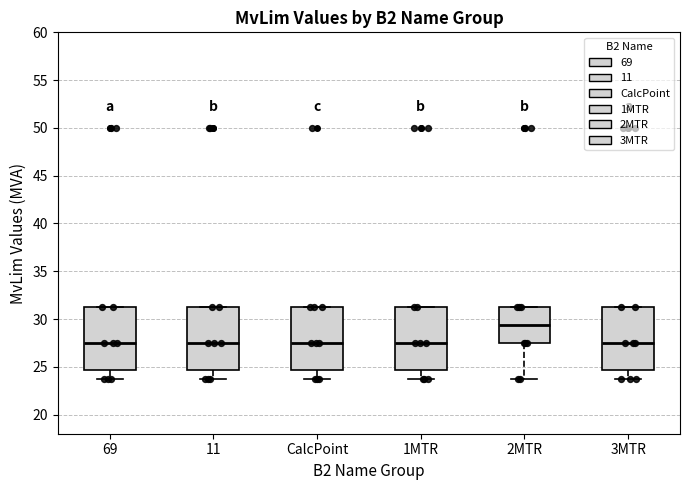

Where is the lower edge of the box for 69 on the y-axis? The values are not printed on the chart, so give them approximately, as read against the axis.

24.5